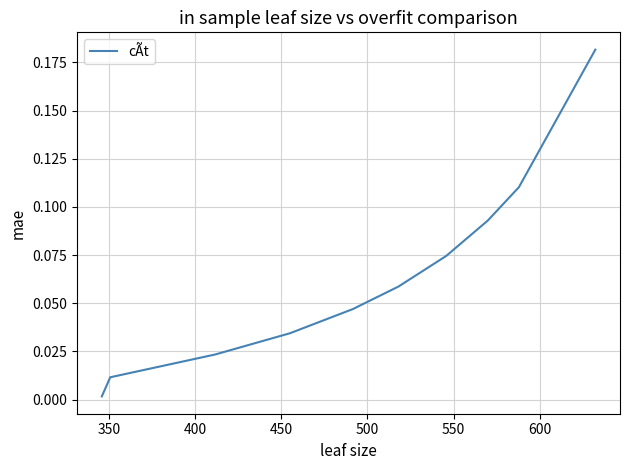

True or false: there are more than 0 points higher than both neighbors.

False